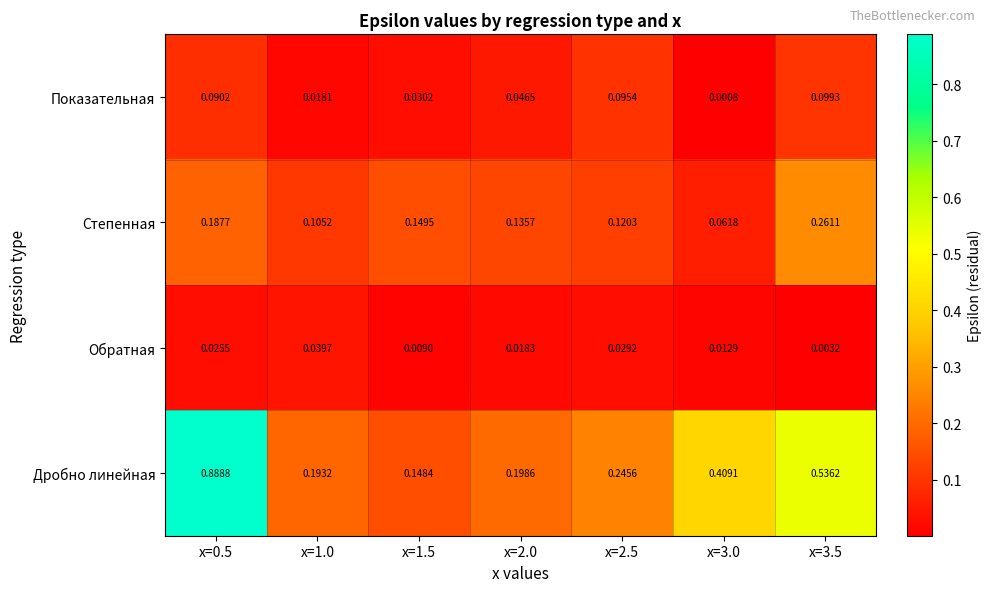

Between x=1.0 and x=3.0, which series saw the biggest shift?

Дробно линейная